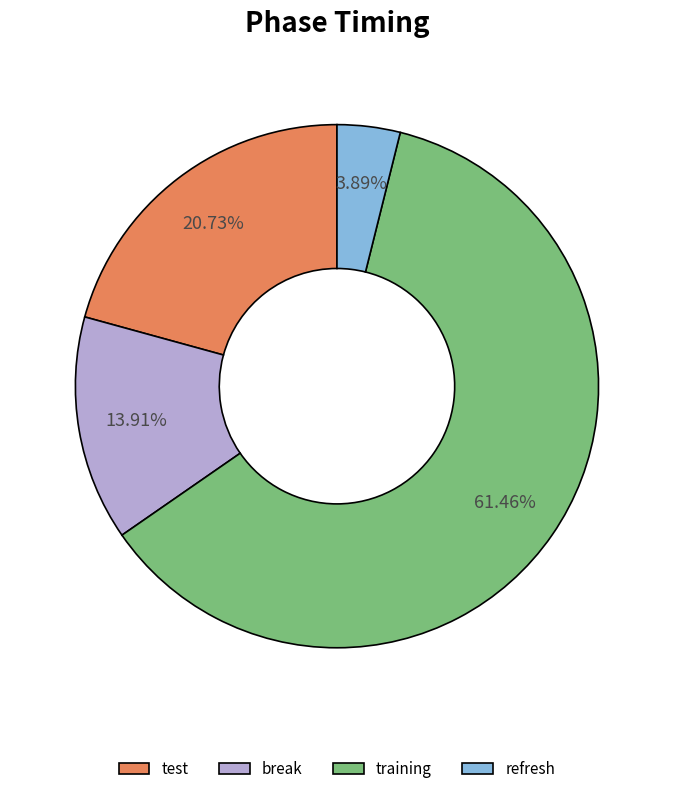

Between refresh and test, which is larger?

test